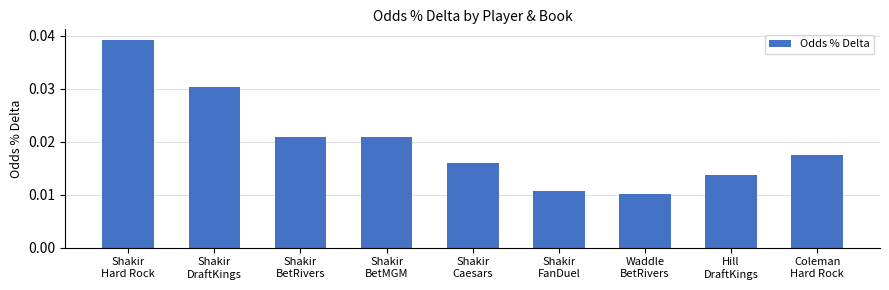

How many values are between 0 and 1?

9